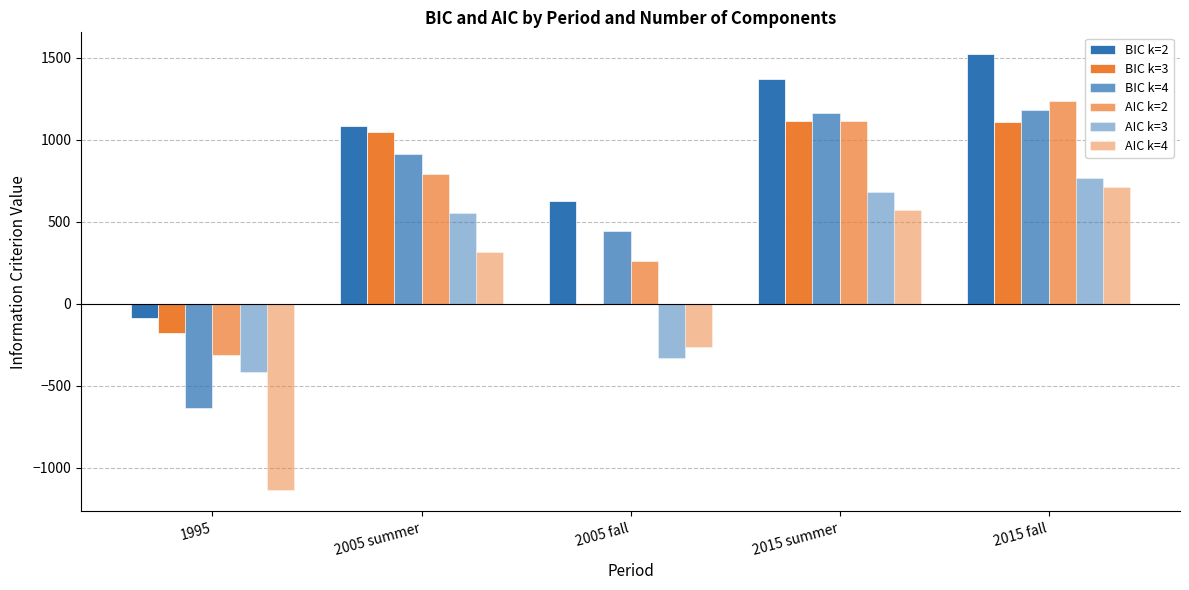

How many groups of bars are there?

5